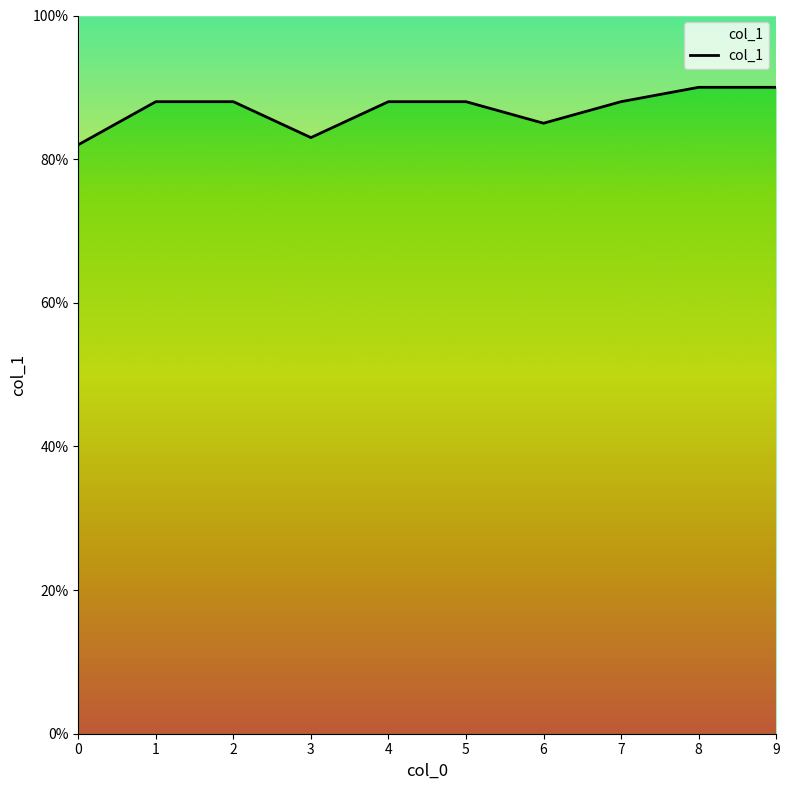

Does the chart display data point markers on the line(s)?

No